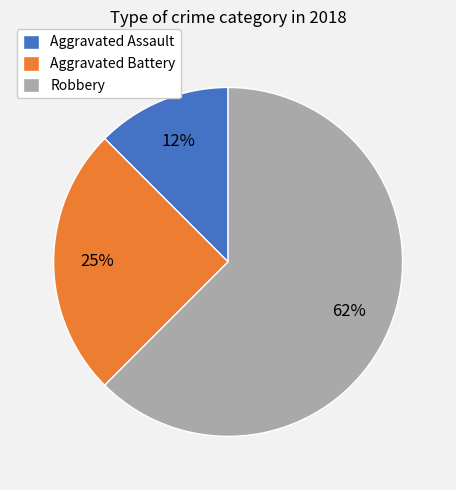

Rank the categories by value from highest to lowest.

Robbery, Aggravated Battery, Aggravated Assault